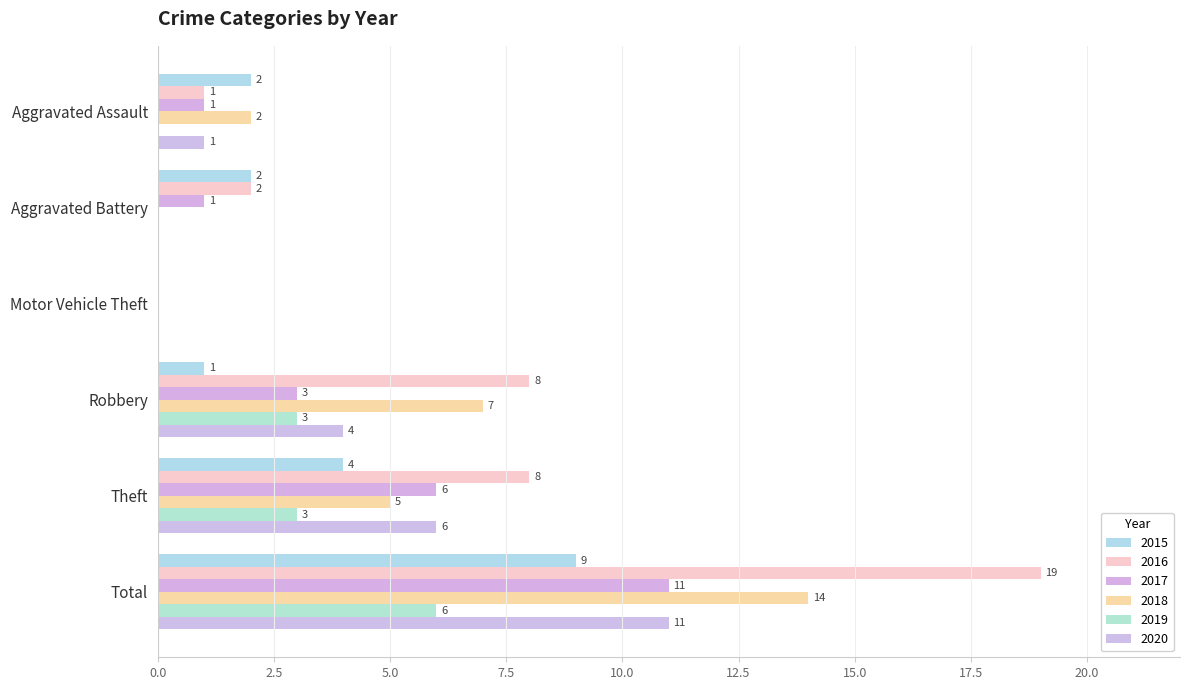

Rank the categories by 2017 value from lowest to highest.

Motor Vehicle Theft, Aggravated Assault, Aggravated Battery, Robbery, Theft, Total